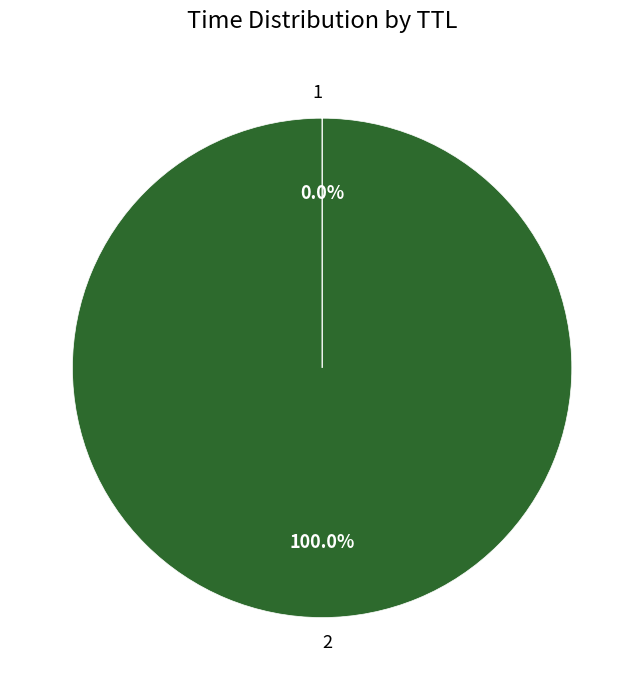

What is the majority slice?

2